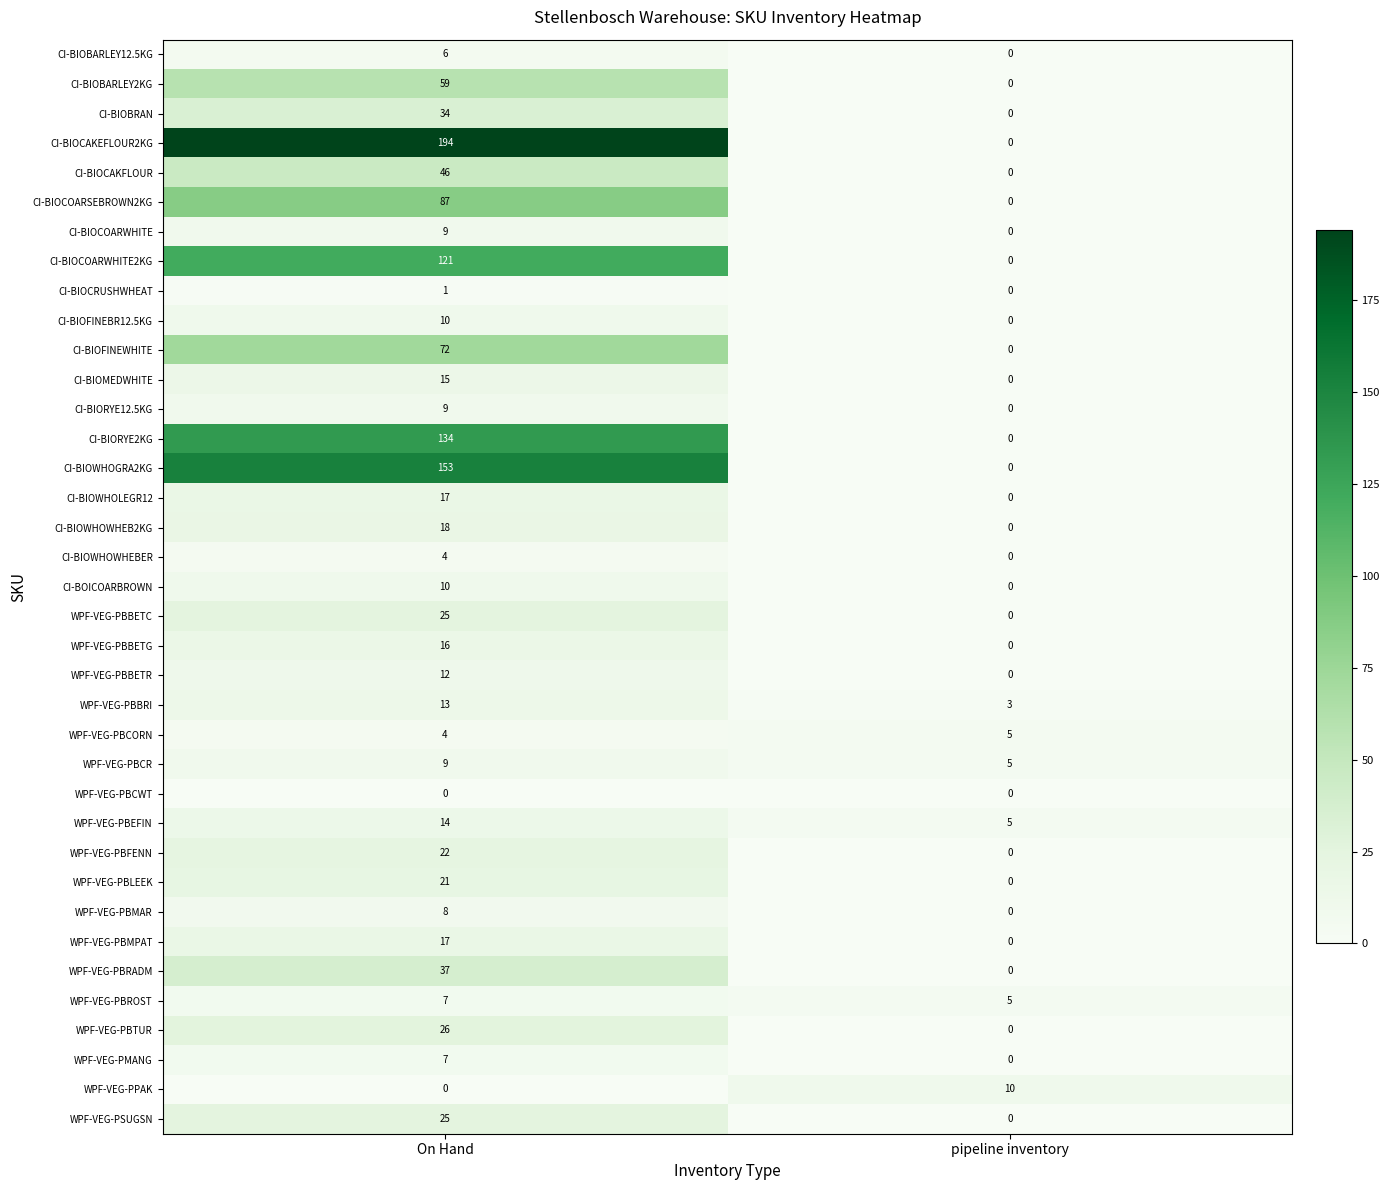

The WPF-VEG-PBBETR series shows 0 at pipeline inventory. True or false?

True